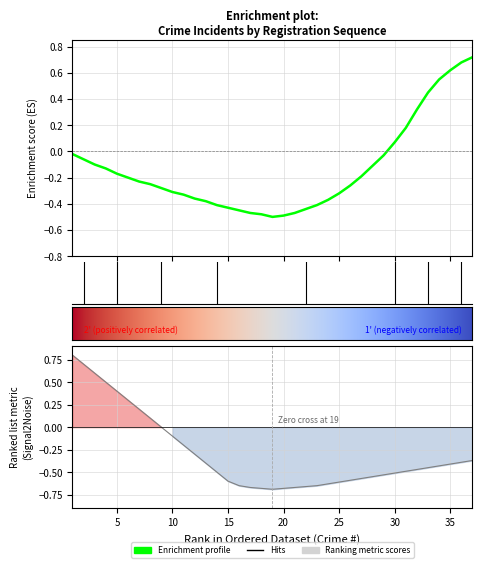

What is the value of the 23rd point from the left?

-0.4